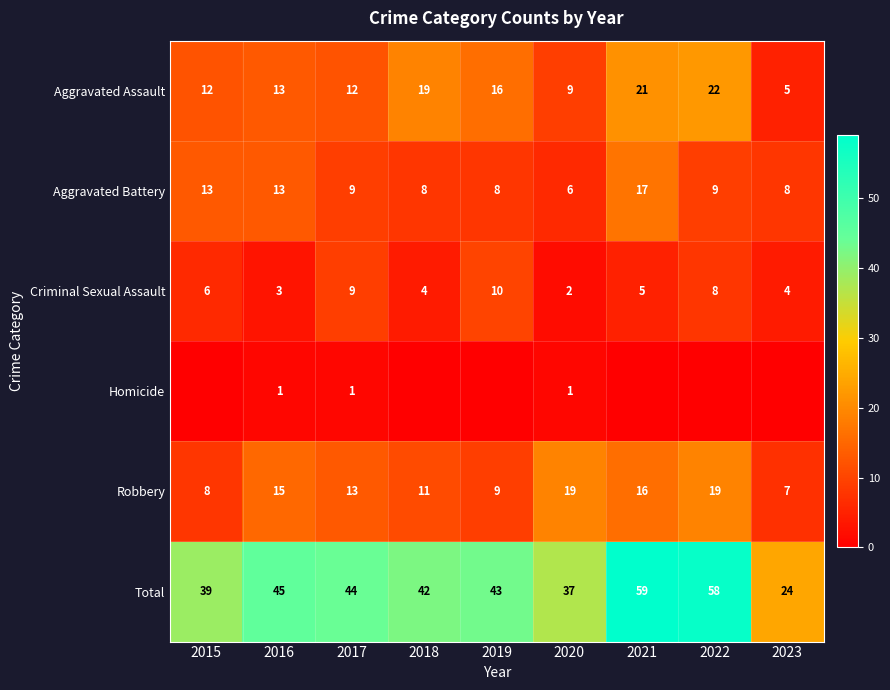

What is the difference between the Total values at 2018 and 2022?

16